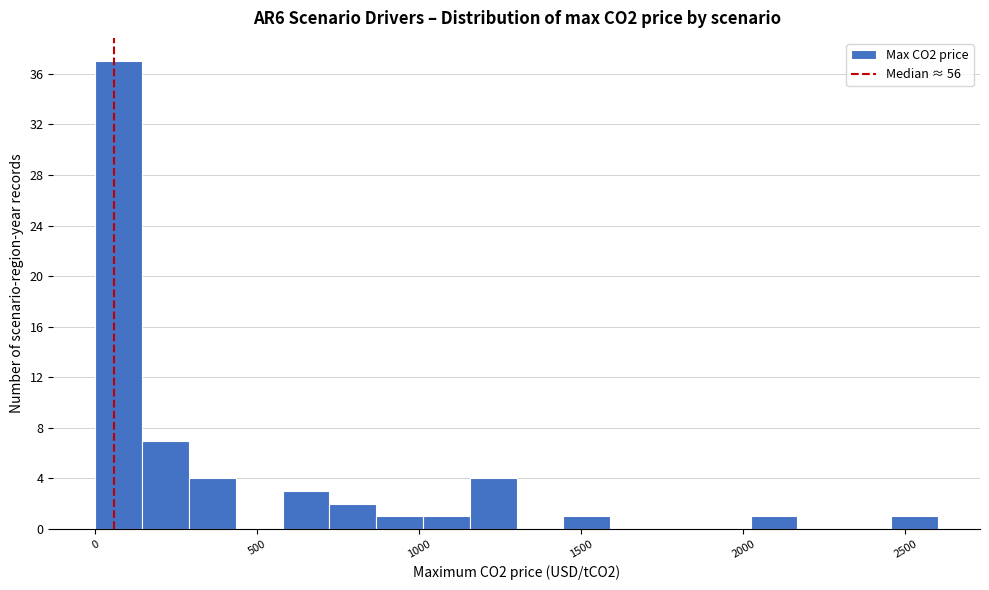

Around what value on the x-axis is the tallest bar? Give the approximate position of its centre, as read against the axis.

50